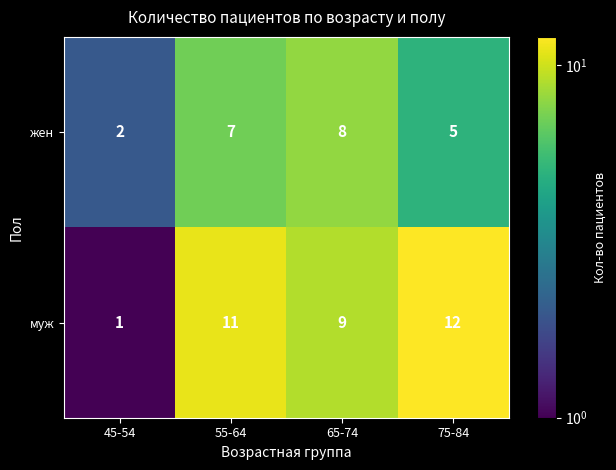

Reading left to right, what are all the values shown in this chart?

жен: 2	7	8	5
муж: 1	11	9	12